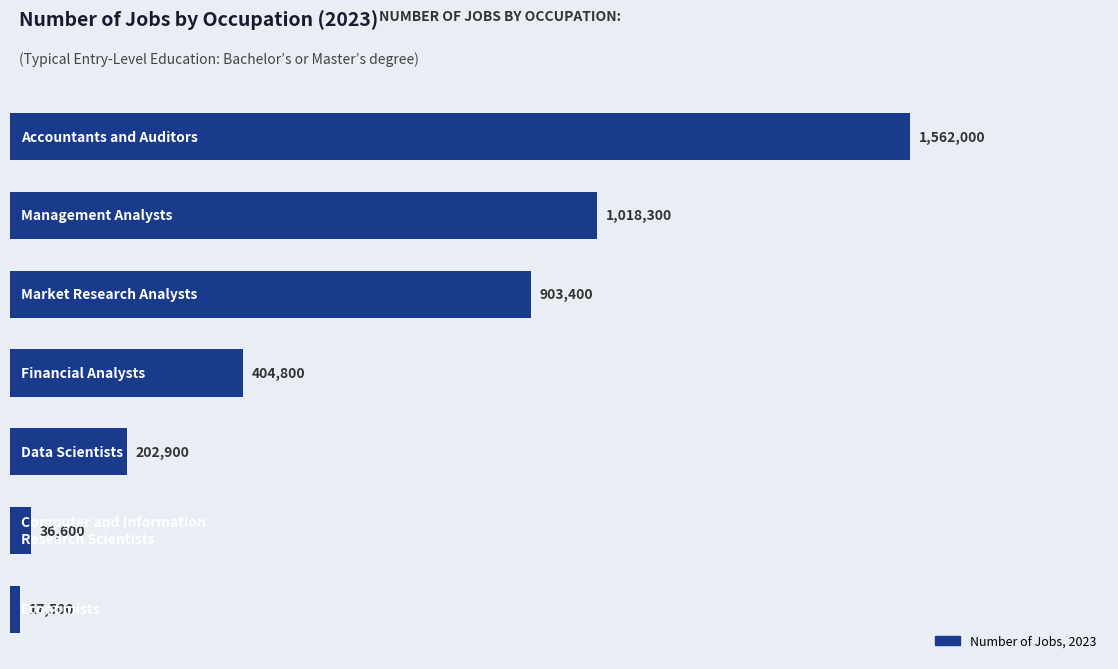

What is the difference between the second highest and minimum values?

1000800